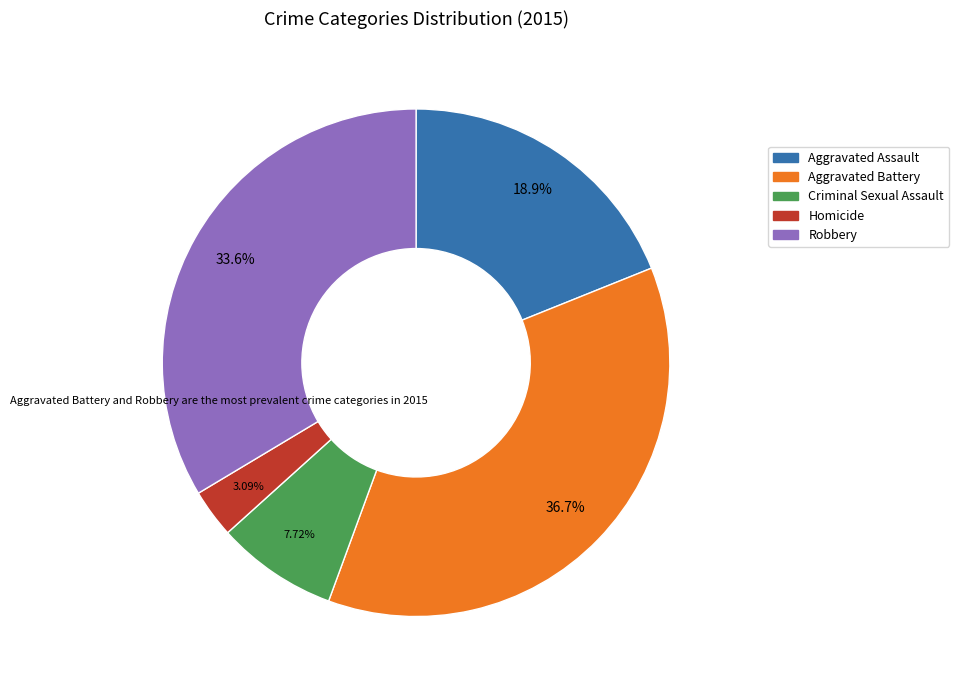

How many slices are in this pie chart?

5